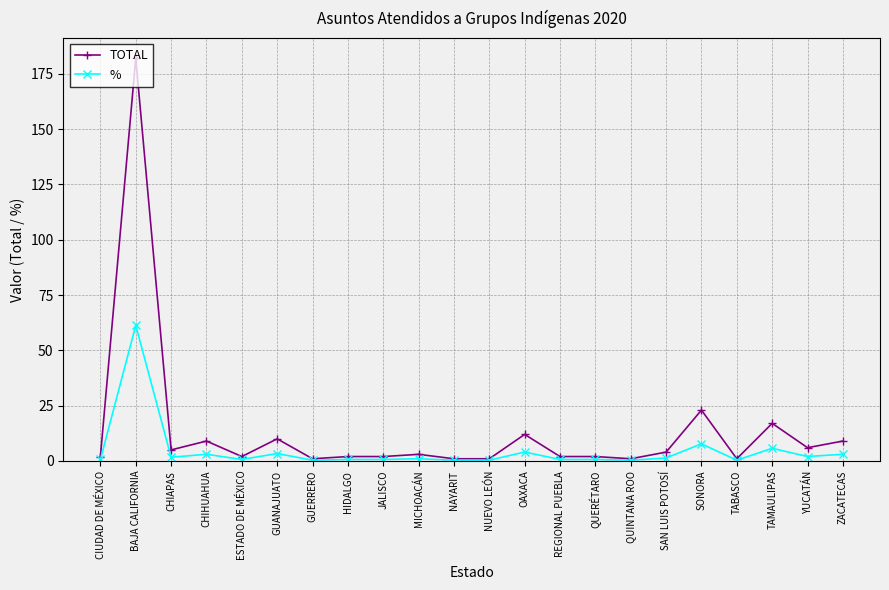

At which category does % reach its first local peak?

BAJA CALIFORNIA